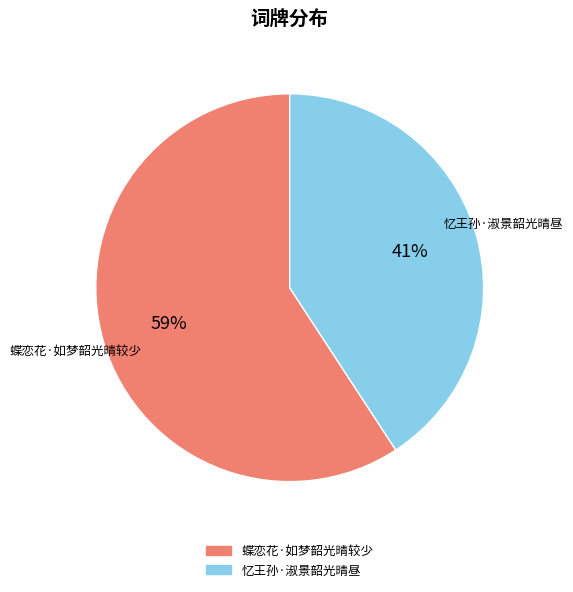

Which slice represents more than half of the pie?

蝶恋花·如梦韶光晴较少